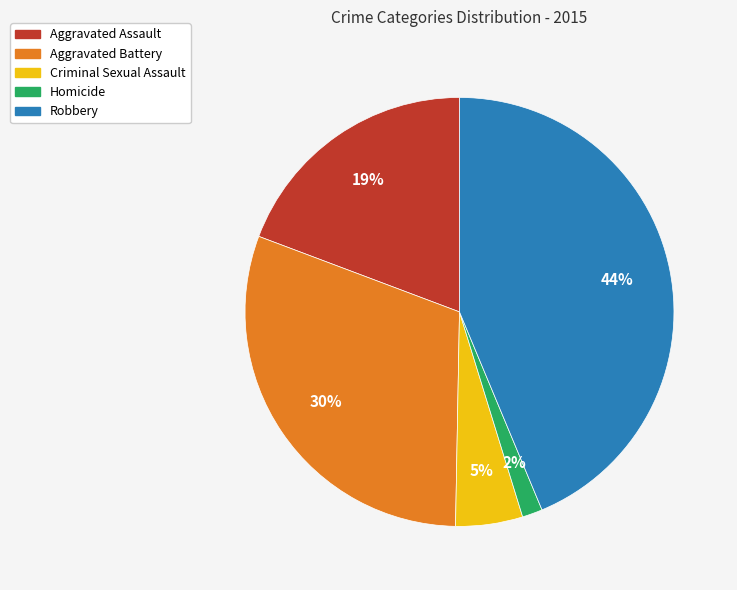

Is it true that Robbery is 44% of the pie?

True